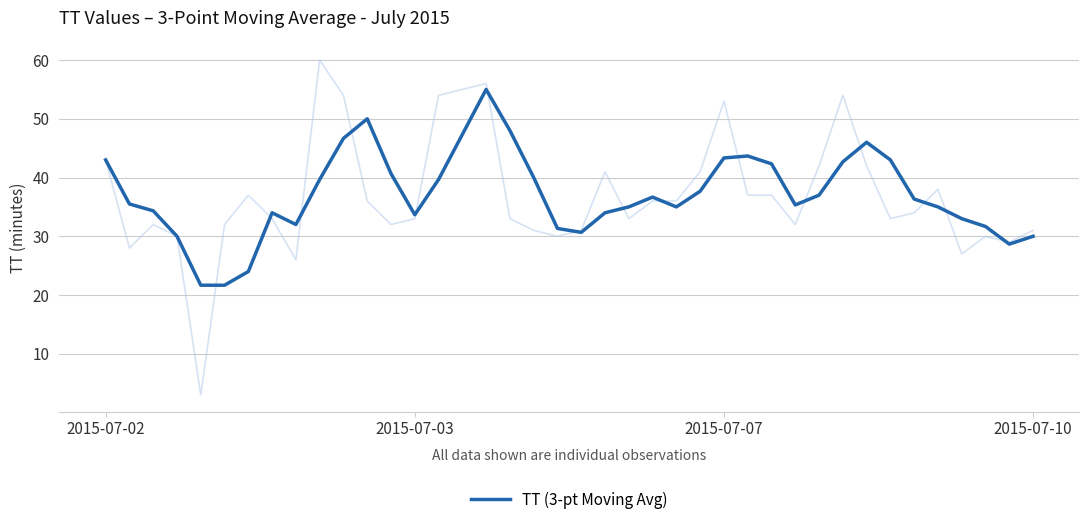

The value at 20 is 30.7. True or false?

True